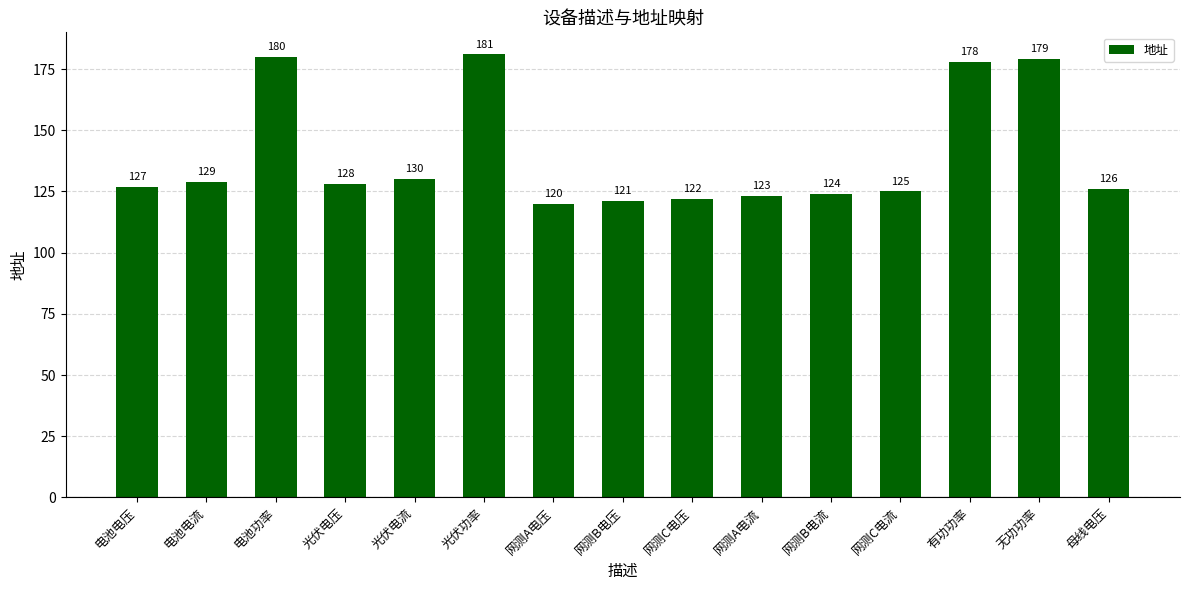

What is the change in value from 光伏电压 to 网测A电流?

-5